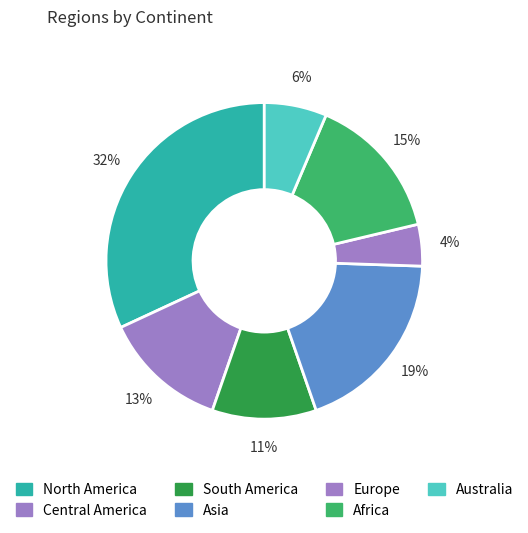

Count the number of slices in the pie.

7